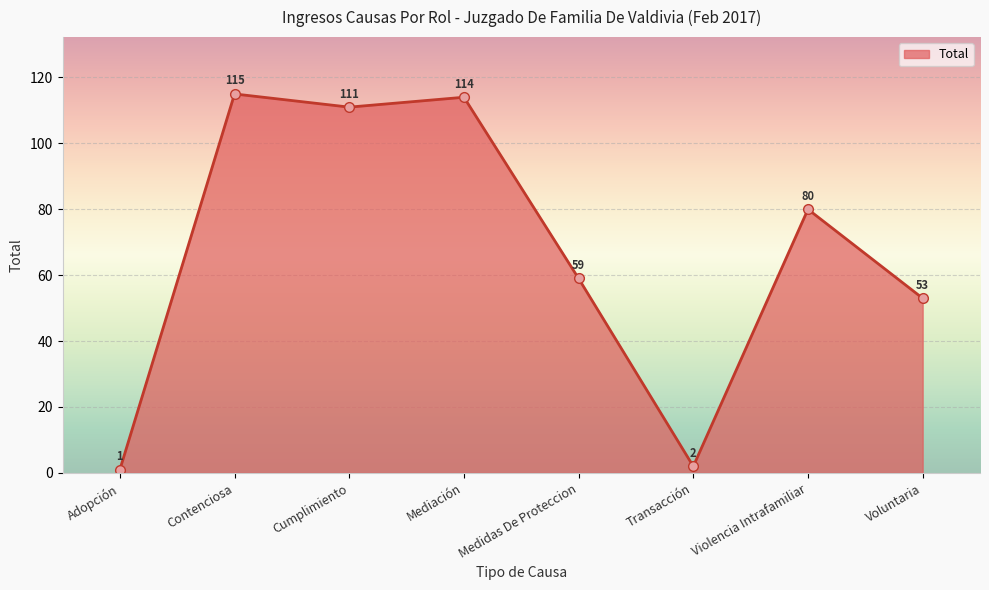

Reading left to right, transcribe all the data shown in this chart.

Adopción=1	Contenciosa=115	Cumplimiento=111	Mediación=114	Medidas De Proteccion=59	Transacción=2	Violencia Intrafamiliar=80	Voluntaria=53